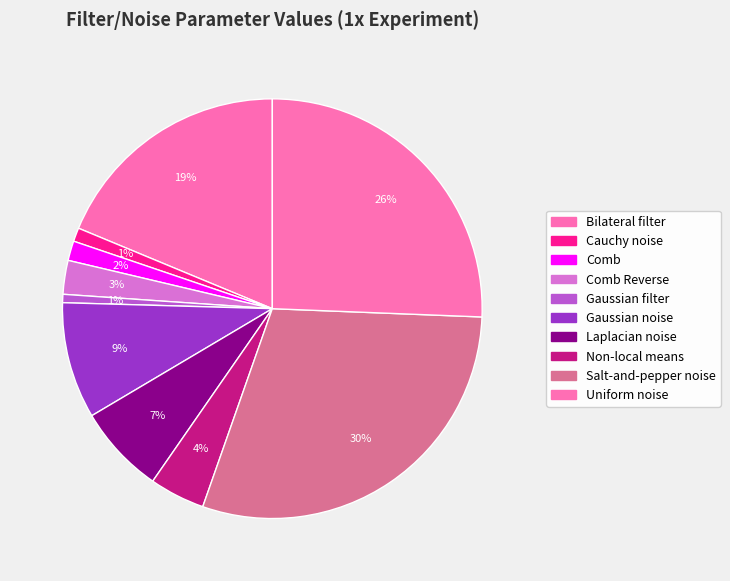

To the nearest percent, what is the difference between the largest and smallest slice percentages?

29%